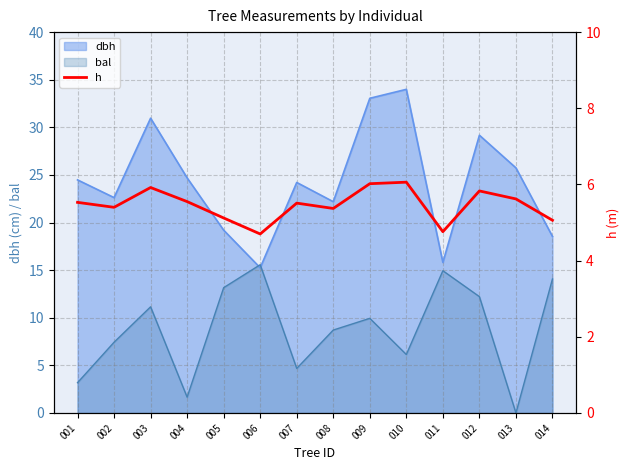

How many lines are shown in the chart?

1